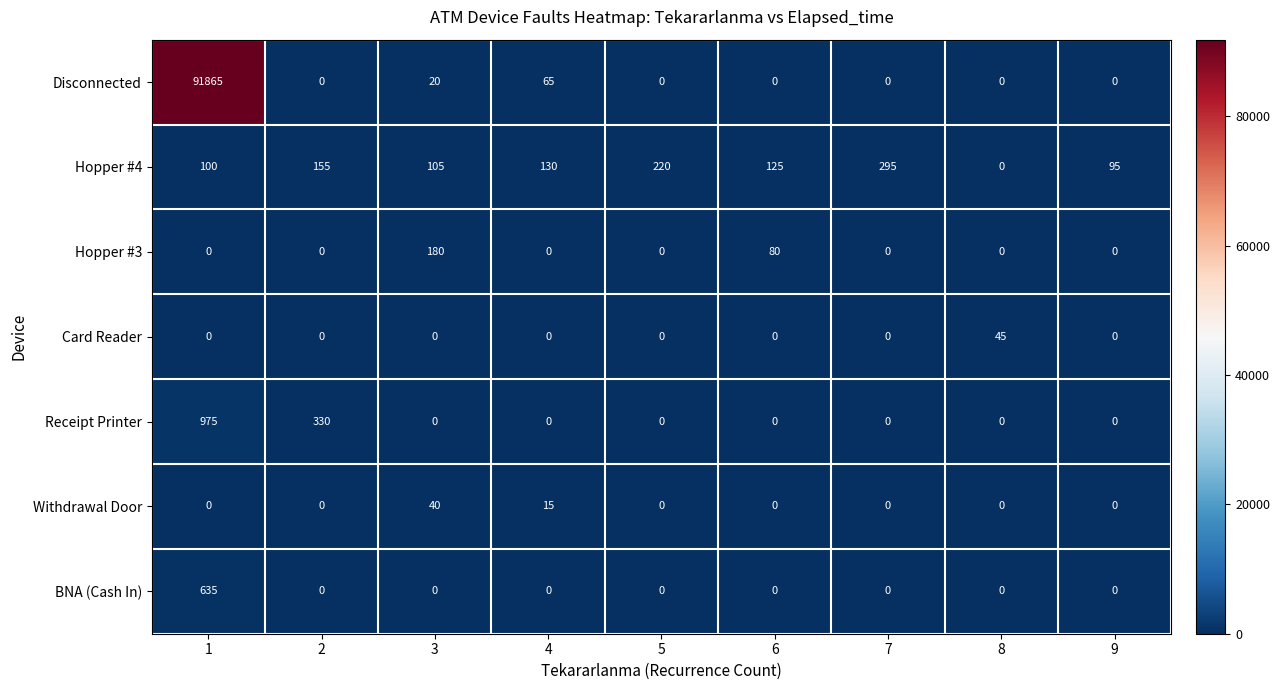

Is it true that Hopper #4 equals 60 at 2?

False